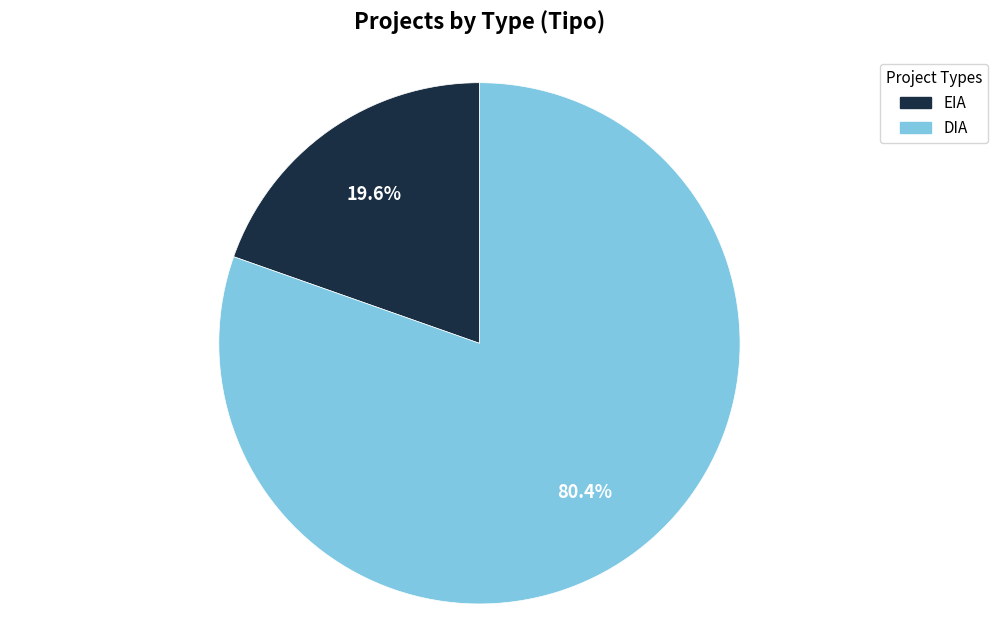

What is the ratio of the value at EIA to the value at DIA?

0.2